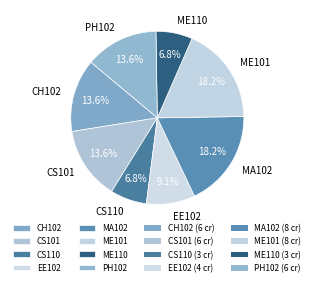

Is it true that PH102 is 14% of the pie?

True